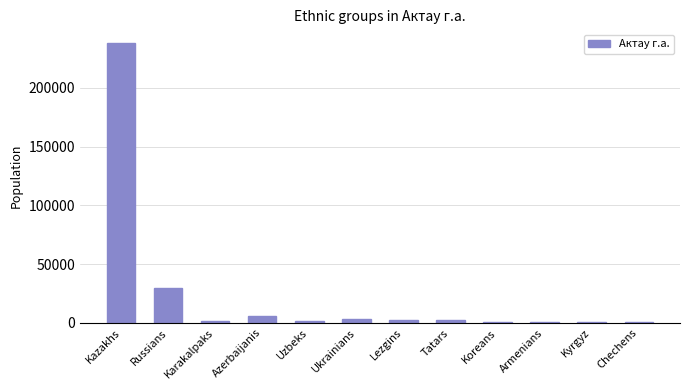

The chart shows a value of 5830 at Azerbaijanis. True or false?

True